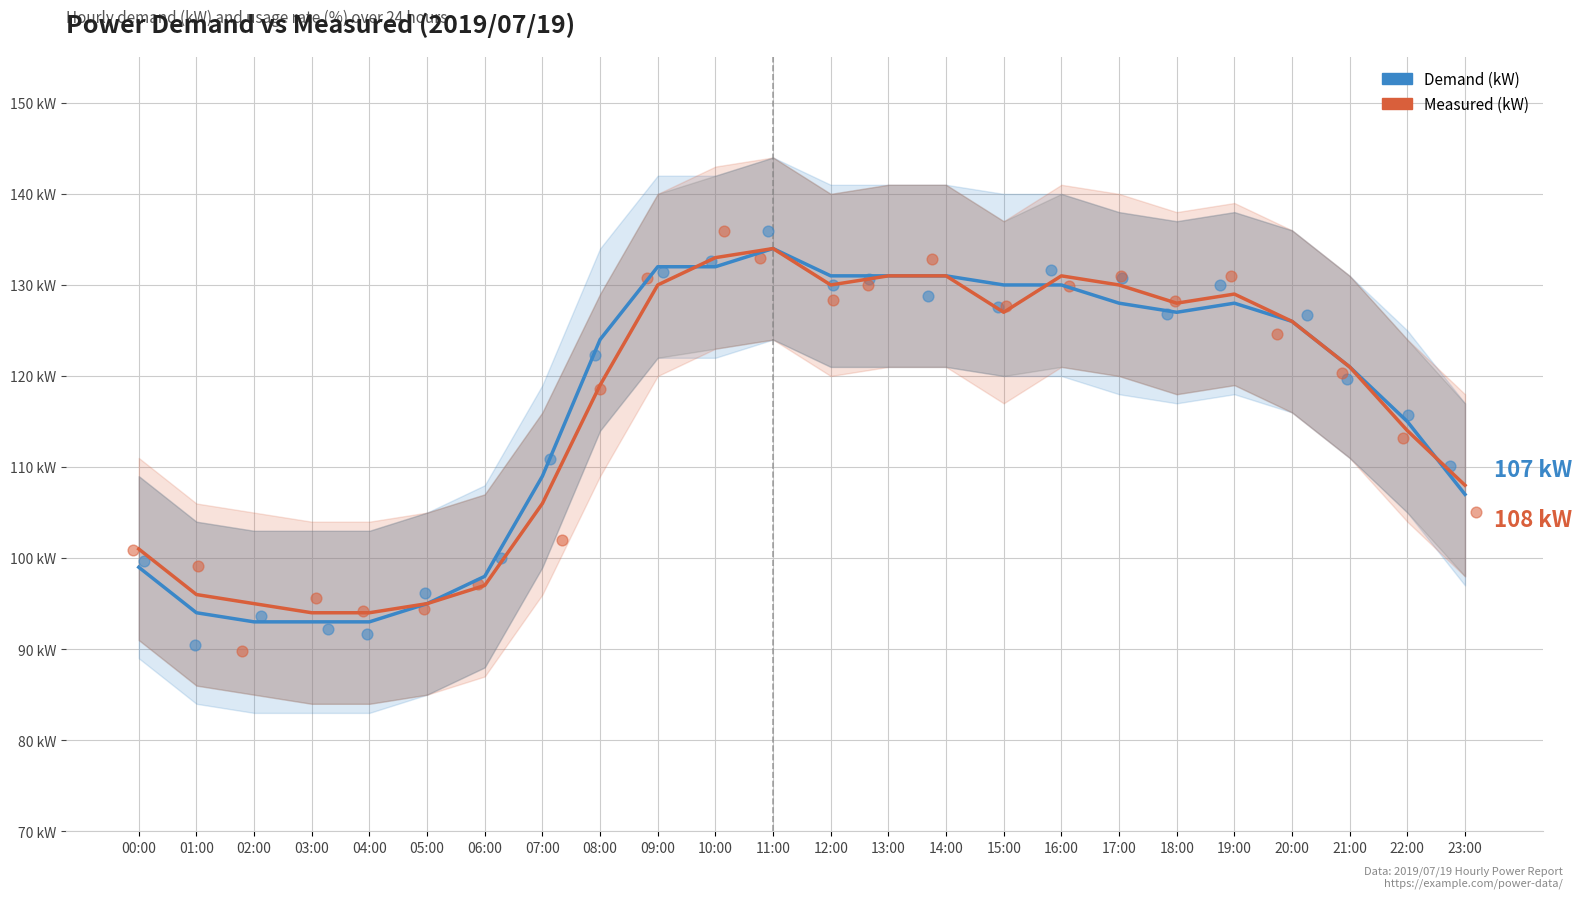

What are all the series names shown in the legend?

Demand (kW), Measured (kW)